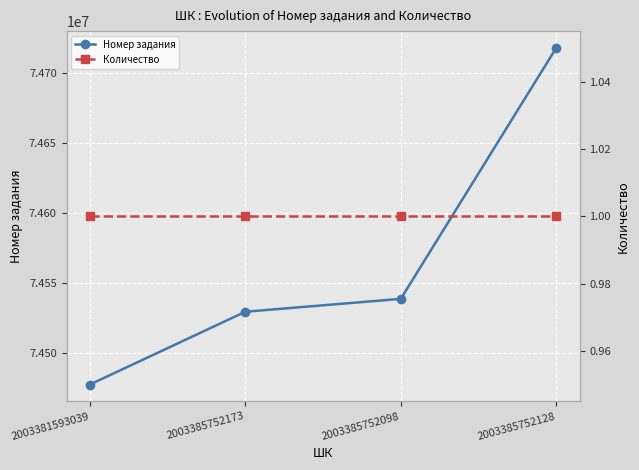

Is it true that Номер задания equals 126830536 at 2003385752173?

False